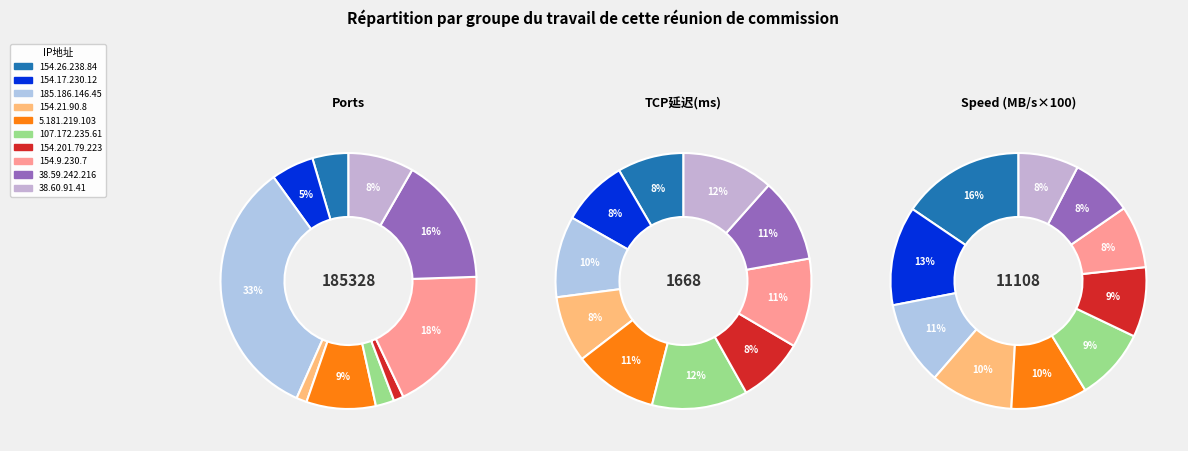

What percentage is the 154.201.79.223 slice, to the nearest percent?

1%